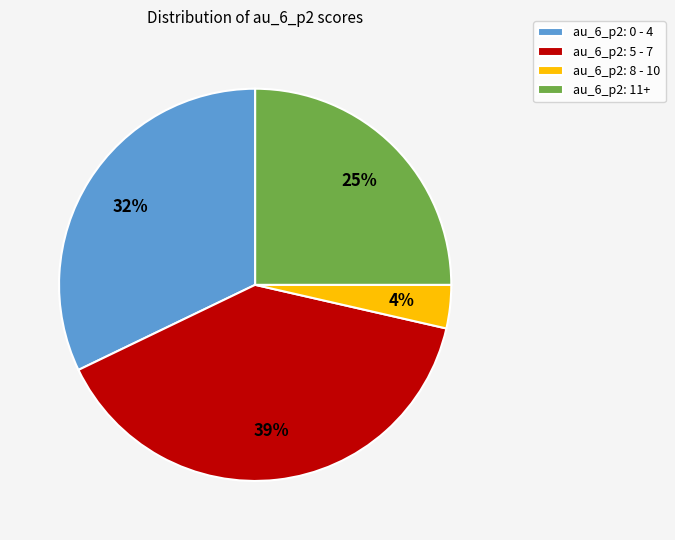

Is there any slice that represents more than half of the pie?

No